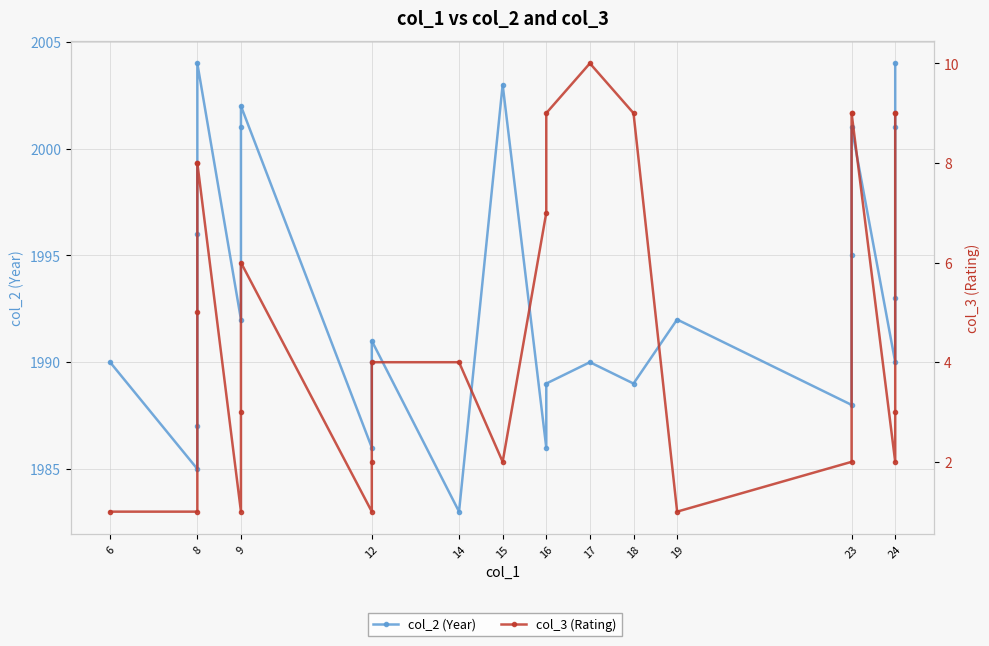

In col_2 (Year), how many points are lower than both neighbors (excluding endpoints)?

8